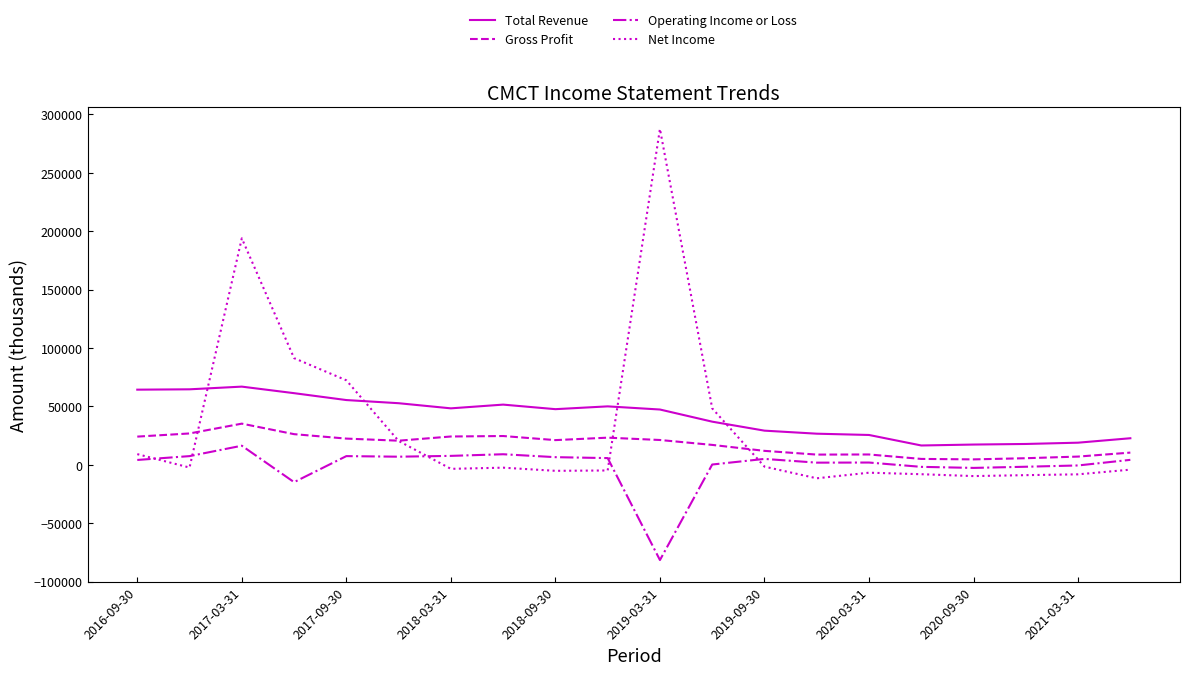

Which series has the largest total across all categories?

Total Revenue